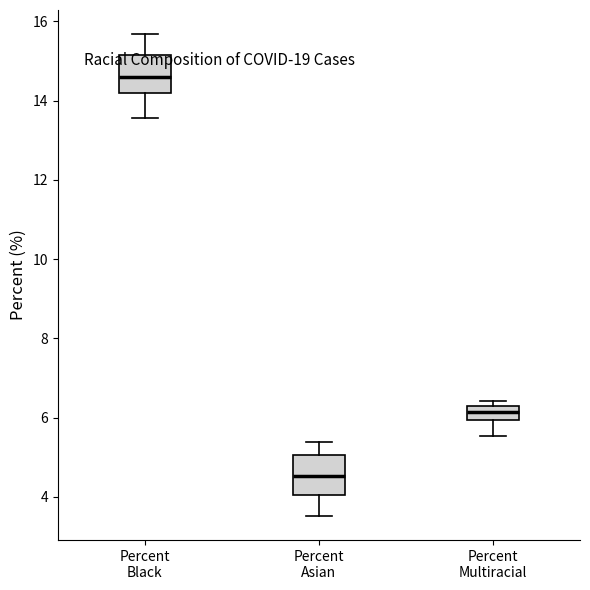

Reading left to right, transcribe this box plot: for each box, give where its median line is, the range the box spans, and where its two whiskers end, as read against the y-axis. The values are not printed on the chart, so give them approximately, as read against the axis.

Percent Black: median 14.6, box 14.2 to 15.2, whiskers 13.6 to 15.6
Percent Asian: median 4.6, box 4.0 to 5.0, whiskers 3.6 to 5.4
Percent Multiracial: median 6.2, box 6.0 to 6.4, whiskers 5.6 to 6.4 (just above the box's upper edge)